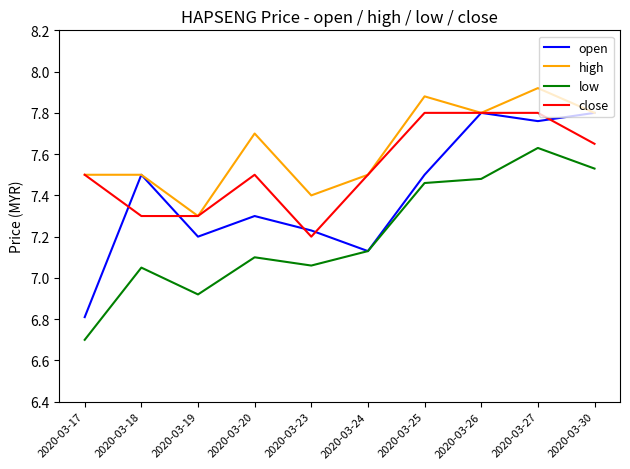

Is it true that close equals 5.2 at 2020-03-27?

False